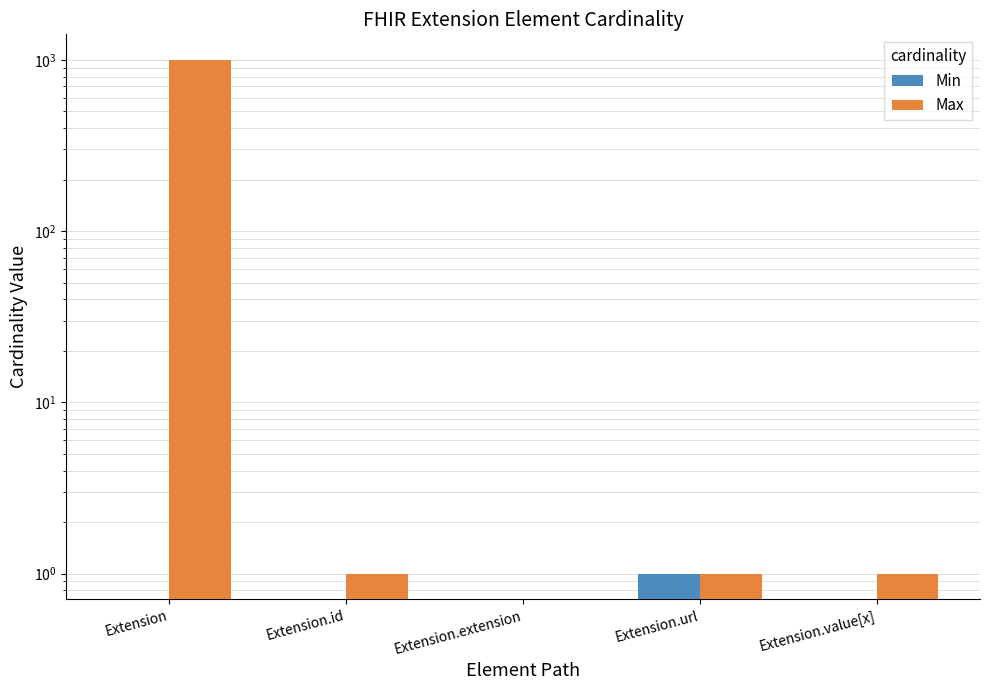

What is the label of the 5th bar from the left?

Extension.value[x]